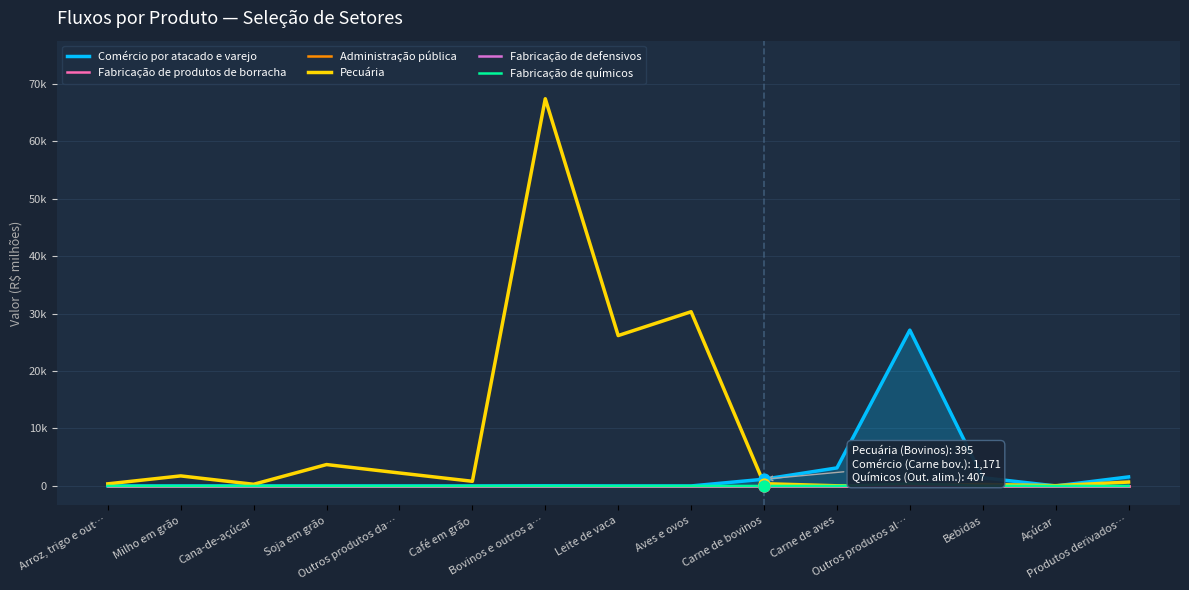

Which series reaches the minimum Y coordinate?

Comércio por atacado e varejo